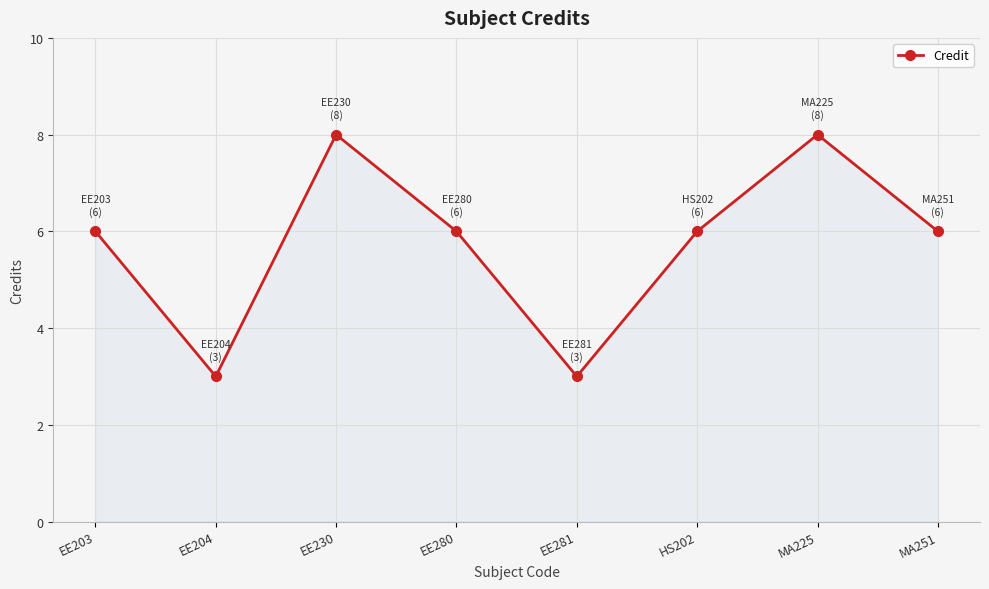

What is the ratio of the value at EE230 to the value at HS202?

1.3